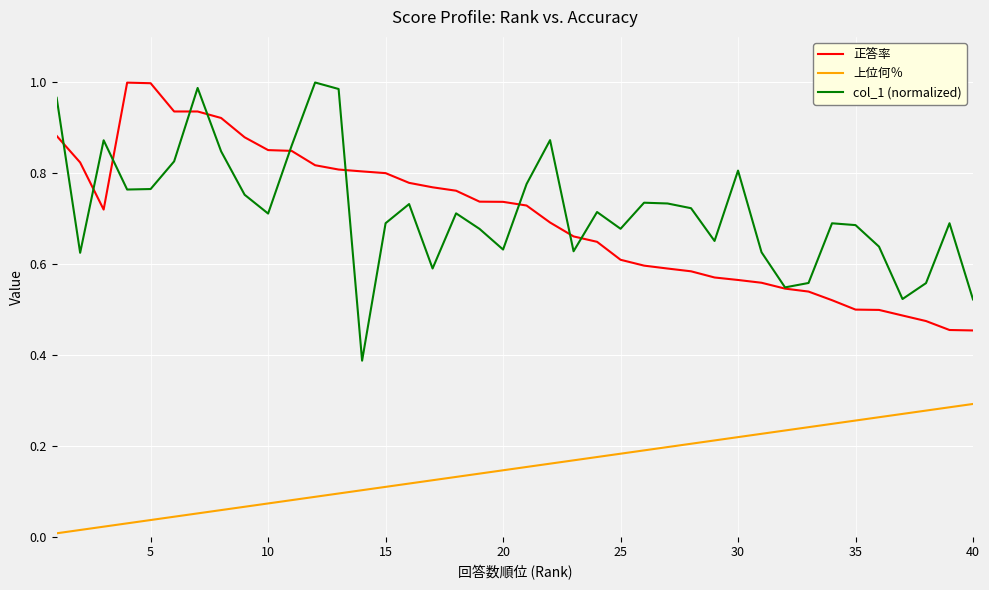

Which series has the largest total across all categories?

col_1 (normalized)